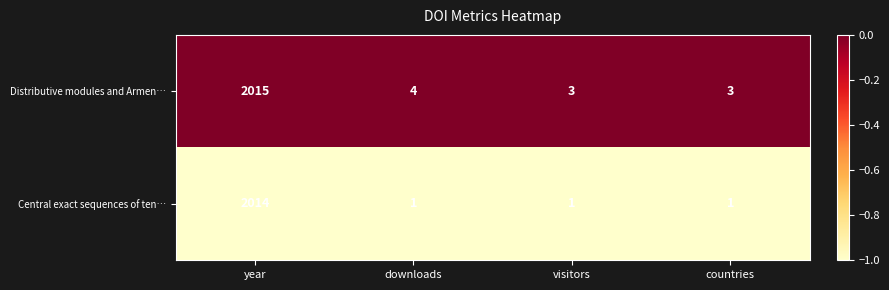

Reading left to right, what are all the values shown in this chart?

Distributive modules and Armen…: year=2015	downloads=4	visitors=3	countries=3
Central exact sequences of ten…: year=2014	downloads=1	visitors=1	countries=1